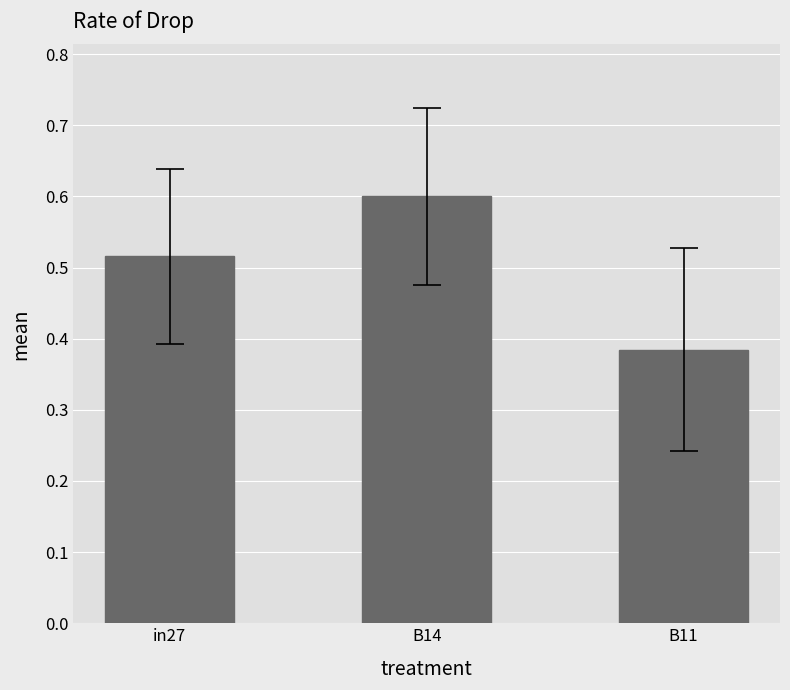

The chart shows a value of 0.3 at in27. True or false?

False